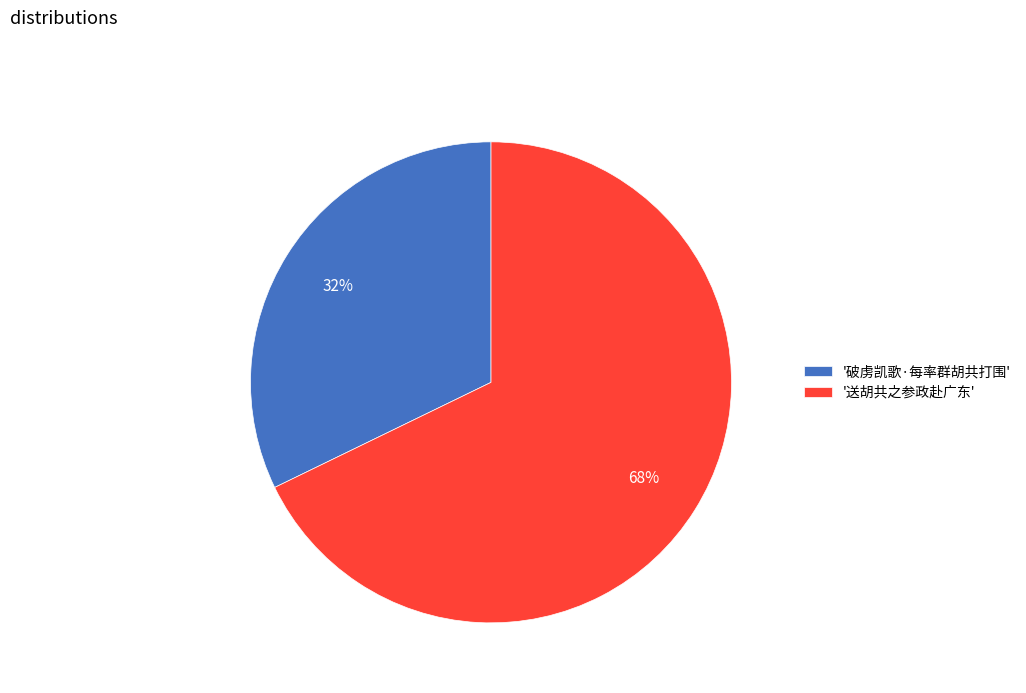

What is the smallest slice in the pie chart?

'破虏凯歌·每率群胡共打围'